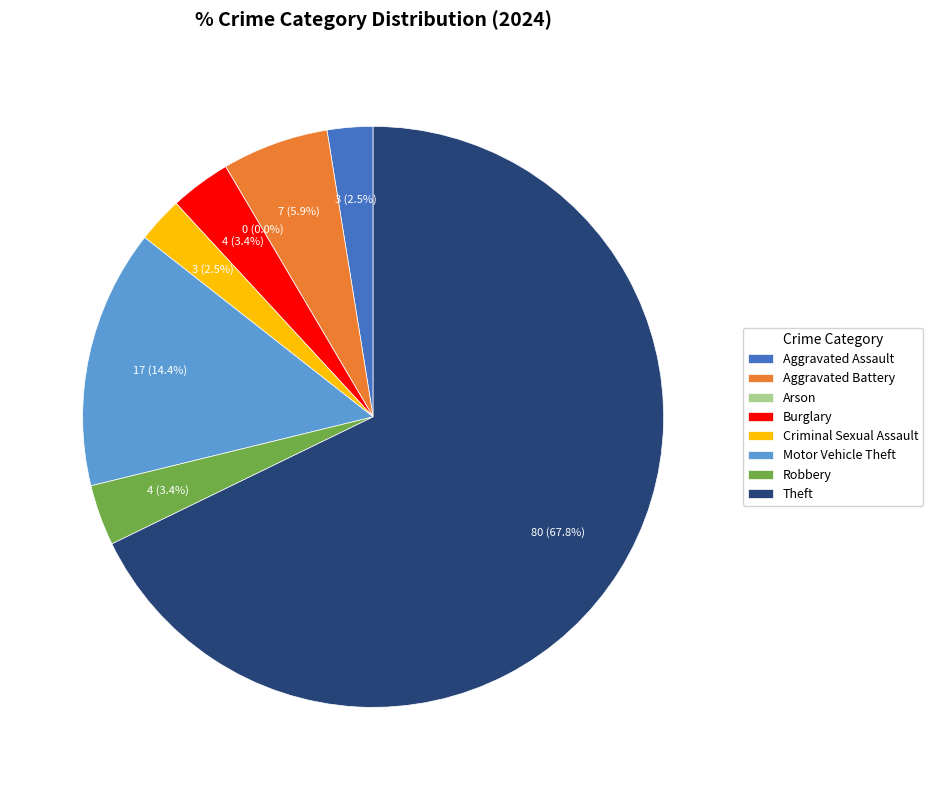

Combined, what portion of the pie is Theft and Aggravated Battery?

73.7%